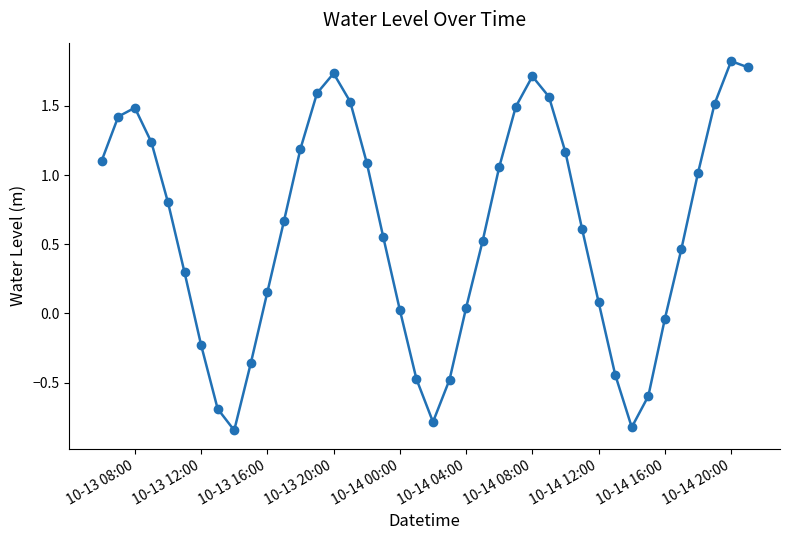

Does the chart have visible grid lines?

No